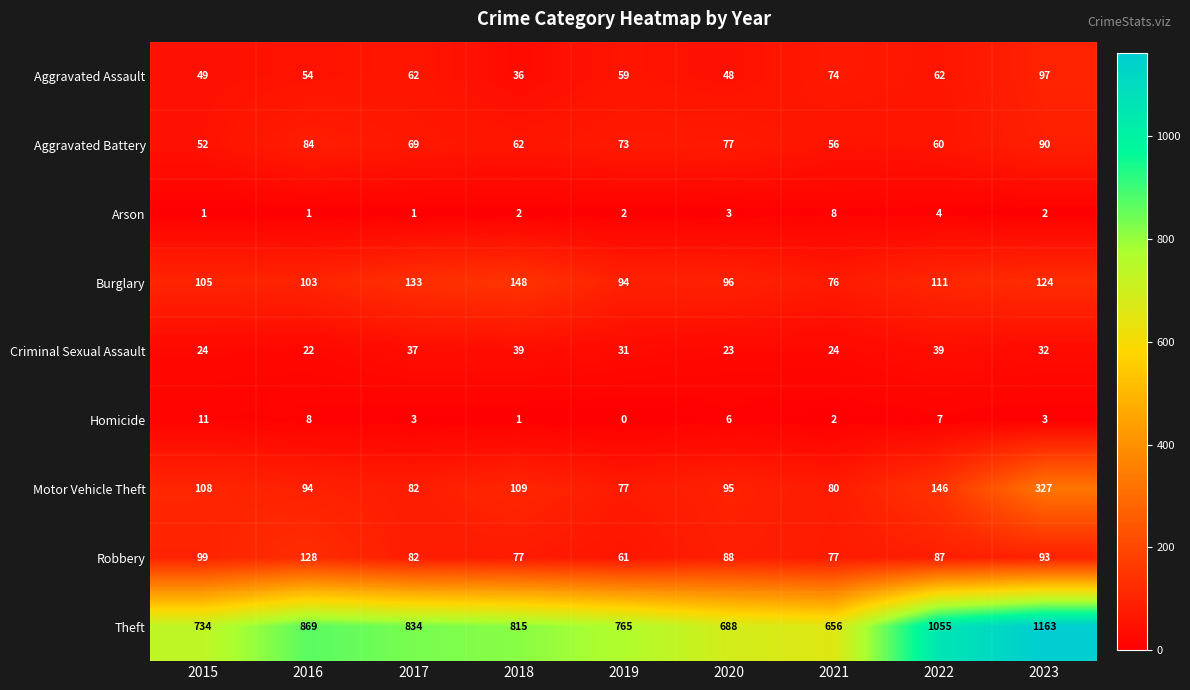

What is the sum of the Burglary values at 2019 and 2023?

218